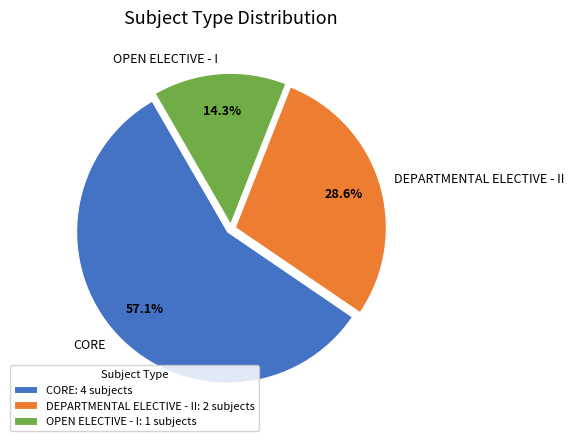

To the nearest percent, what is the combined percentage of OPEN ELECTIVE - I and CORE?

71%